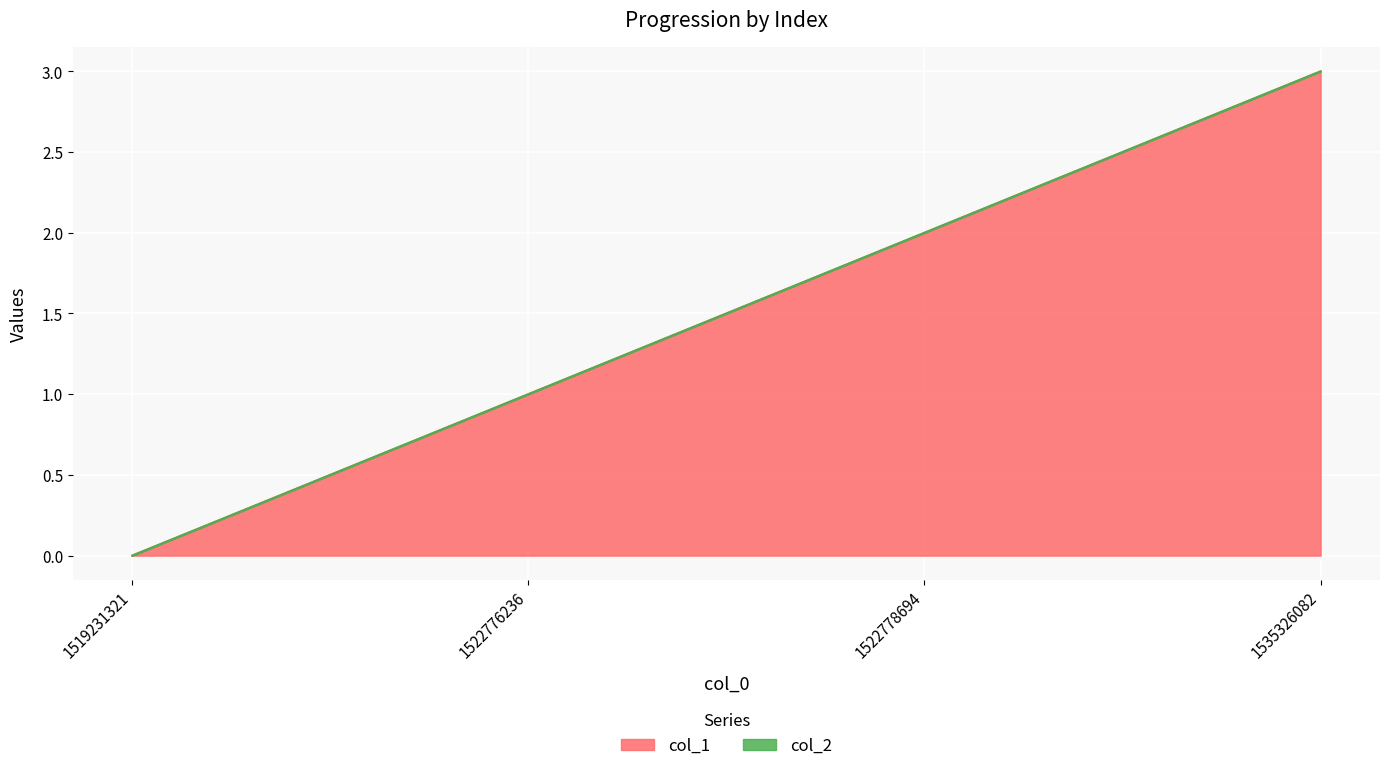

List the labels in order of value, smallest first.

1519231321, 1522776236, 1522778694, 1535326082